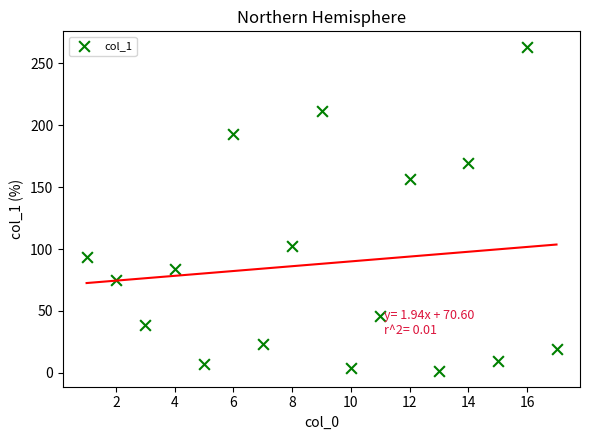

What Y value in the scatter plot is closest to 132?

156.9